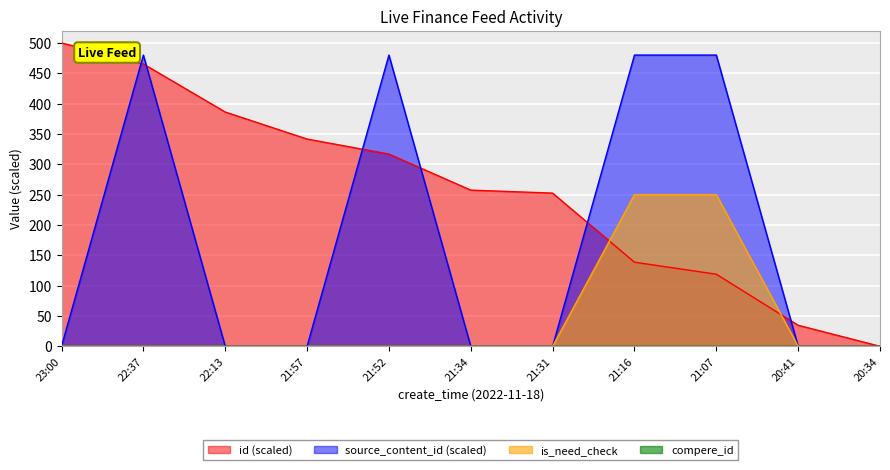

At which category does source_content_id reach its first local peak?

22:37